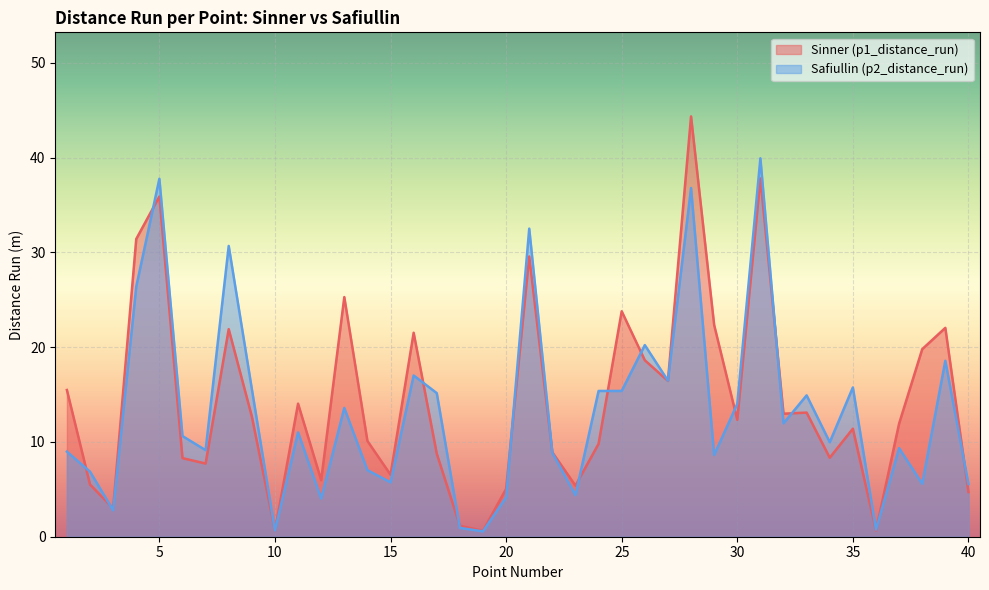

List the series in order of their overall mean, highest first.

p1_distance_run, p2_distance_run